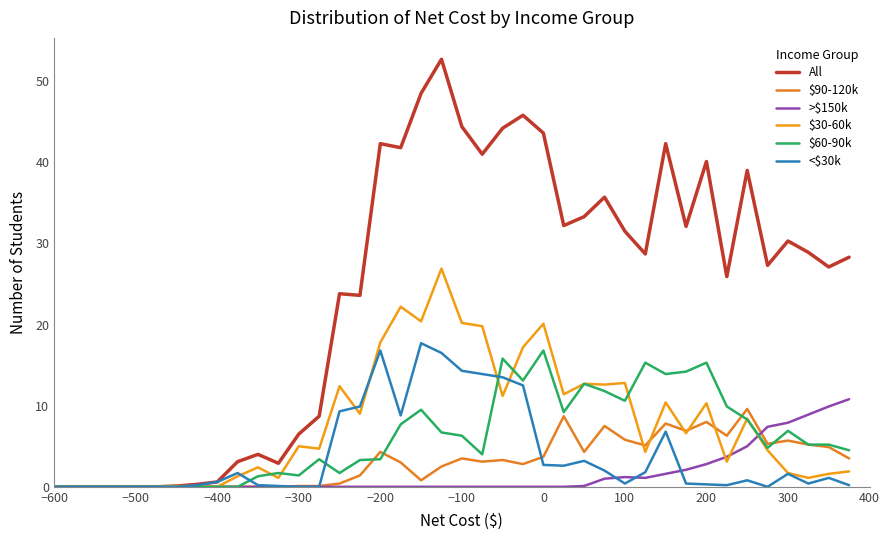

Where does the All series first go above 28?

−200